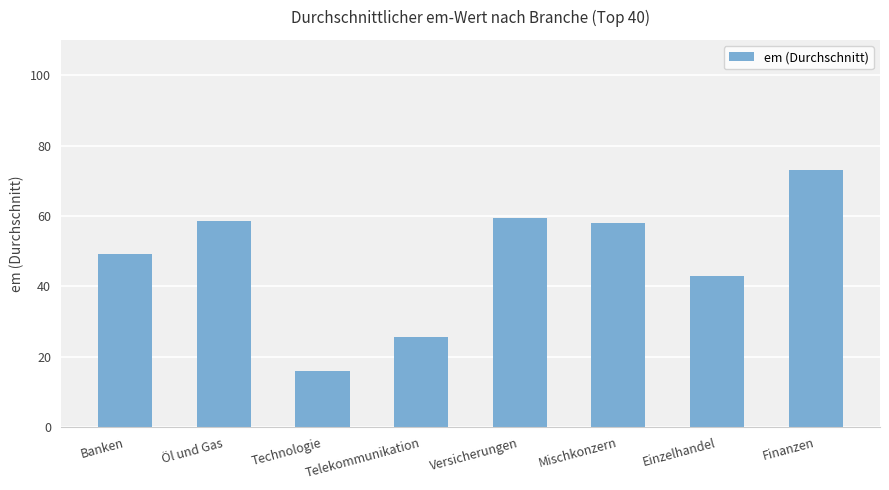

What is the value of the 7th bar from the left?

43.0